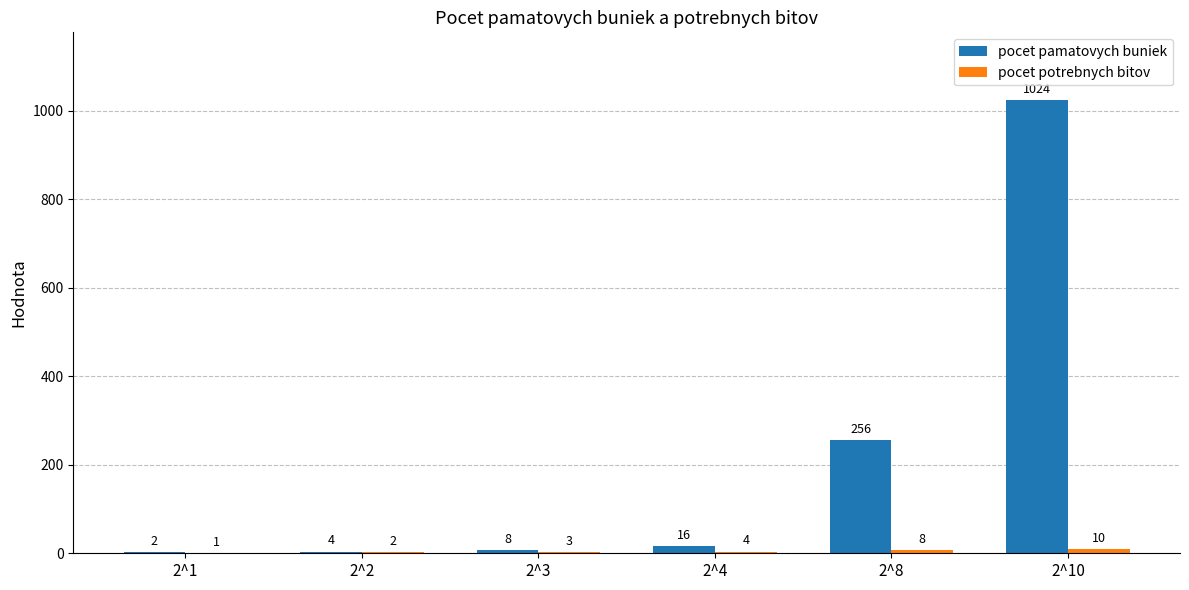

What is the sum of all pocet pamatovych buniek values?

1310